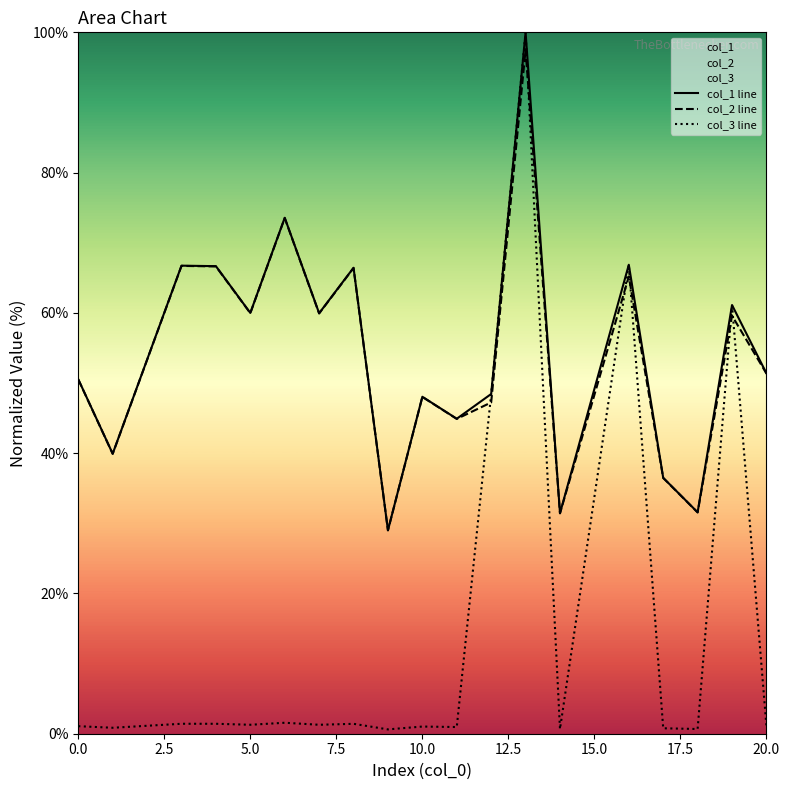

True or false: col_2 line has a value of 51.4 at 20.0.

True